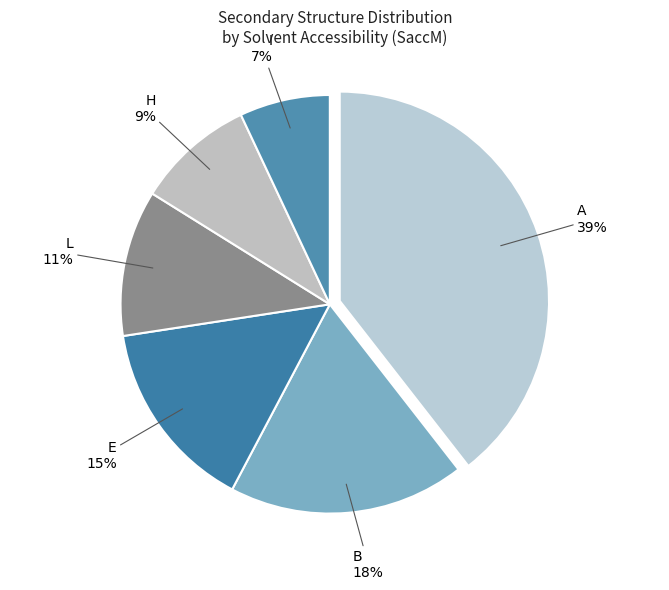

Count the number of slices in the pie.

6